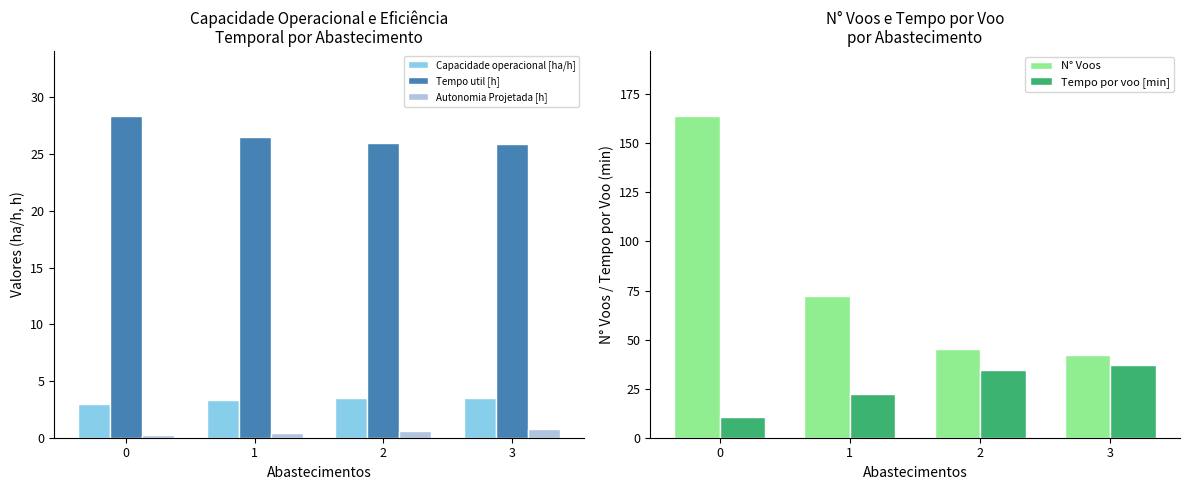

The N° Voos series shows 72.1 at 2. True or false?

False